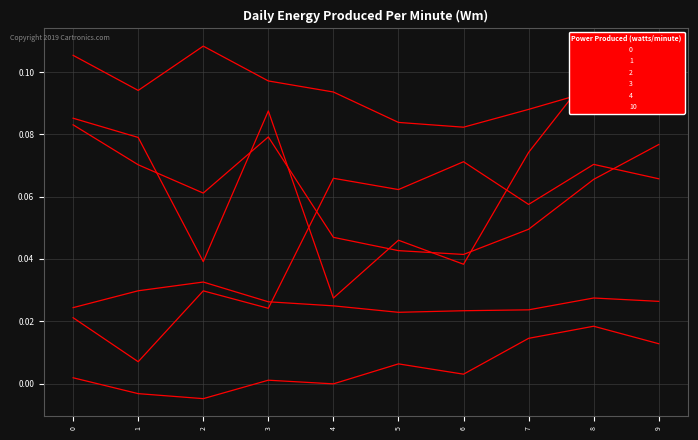

Rank the series at 8 from lowest to highest value.

4, 3, 2, 10, 1, 0